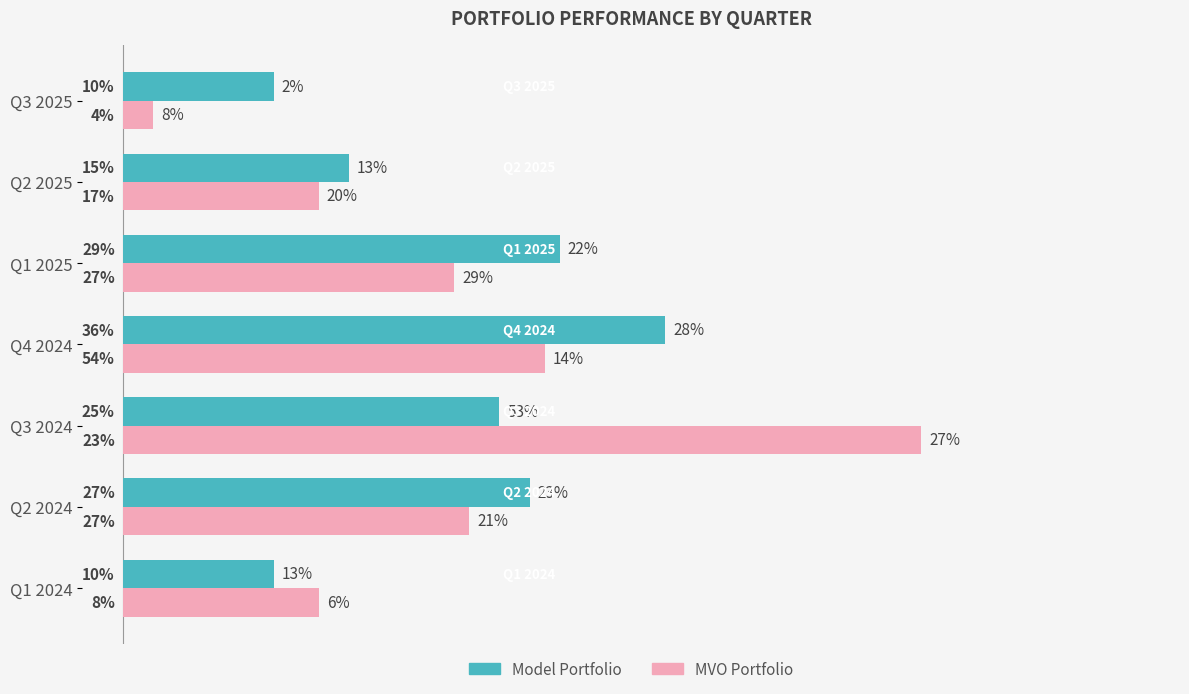

List the labels in order of MVO Portfolio value, largest first.

Q3 2024, Q4 2024, Q2 2024, Q1 2025, Q1 2024, Q2 2025, Q3 2025